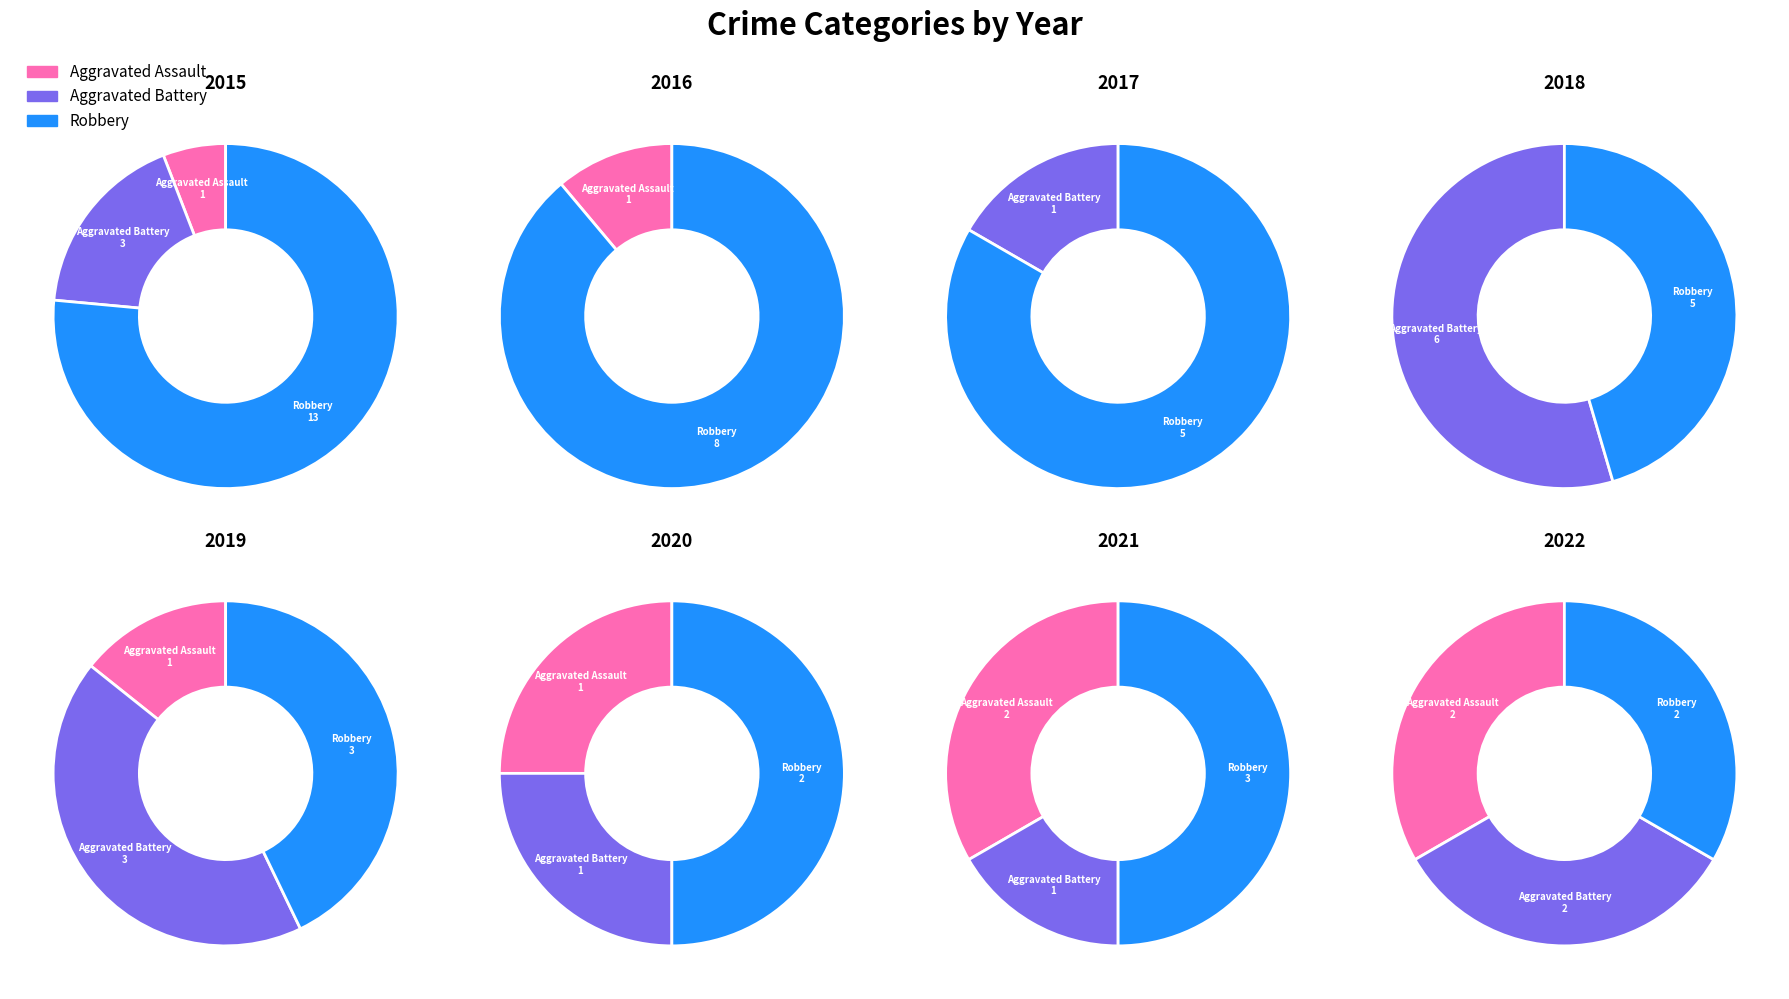

Is the sum of 3 and 6 greater than half?

No